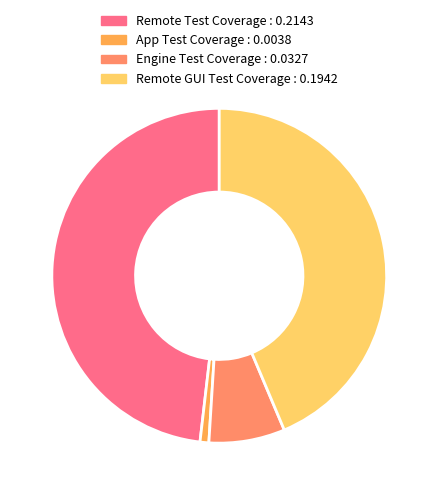

How many segments does this pie chart have?

4